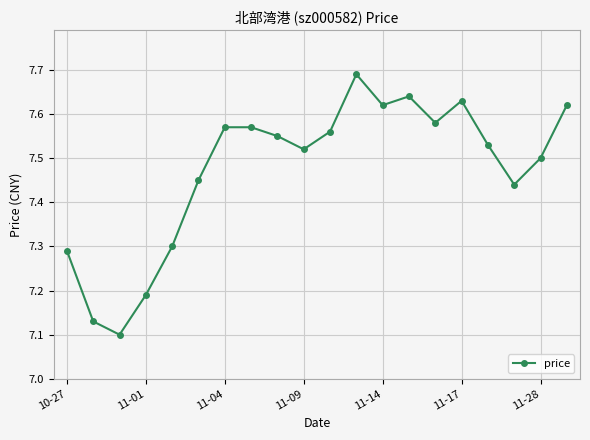

Count the values in the range 7 to 8.

20